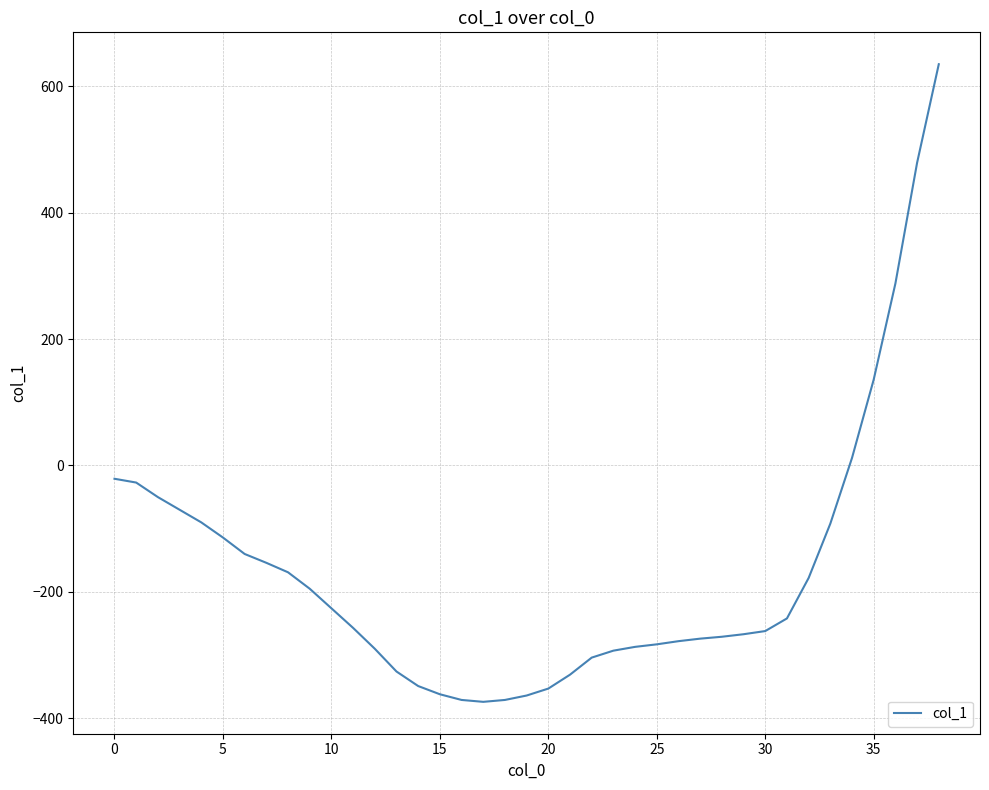

What is the greatest value displayed?

635